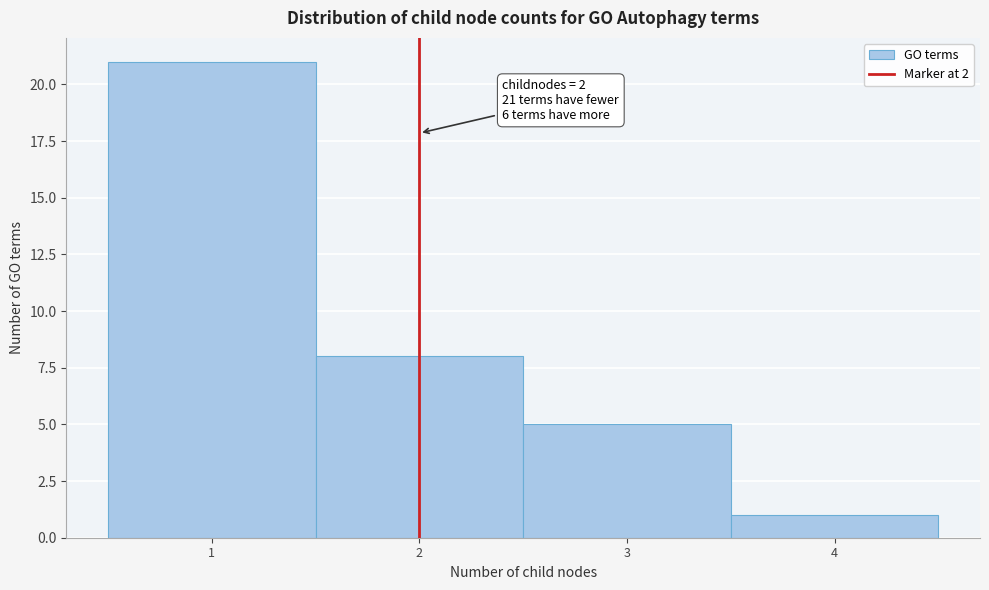

Which range on the x-axis has the tallest bar?

0.5 to 1.5